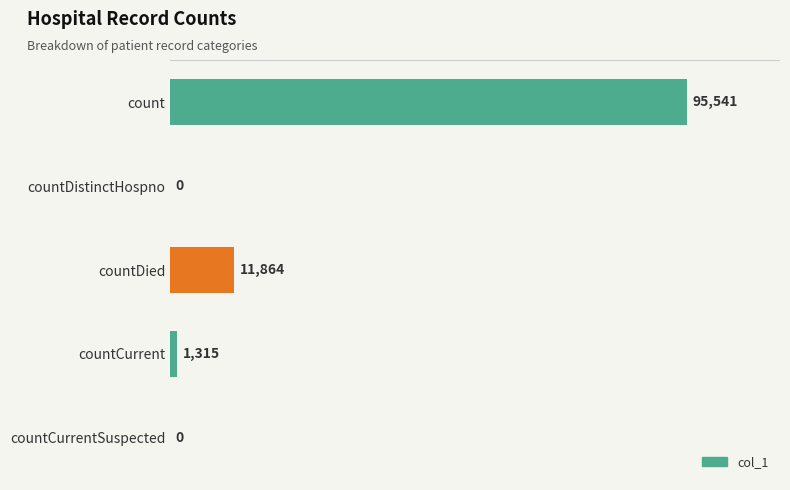

Where is the data nearest to the value 47770?

countDied